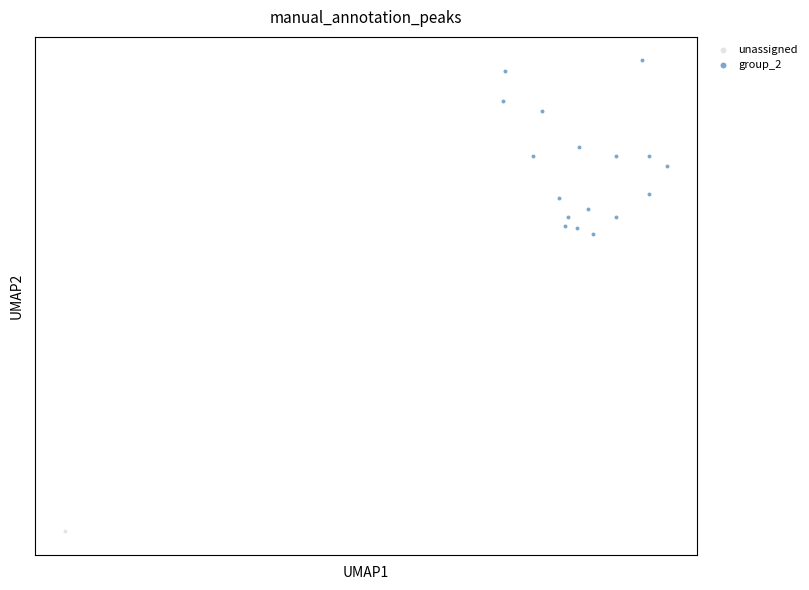

What are all the series names shown in the legend?

unassigned, group_2